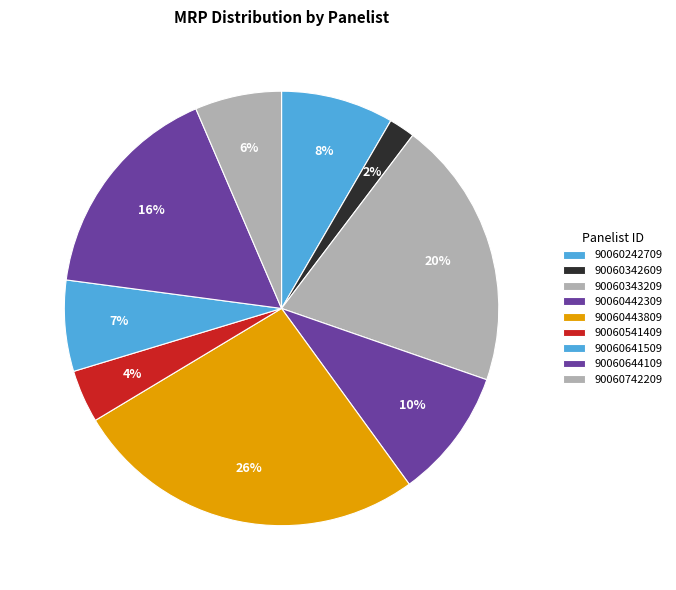

How many slices are in this pie chart?

9